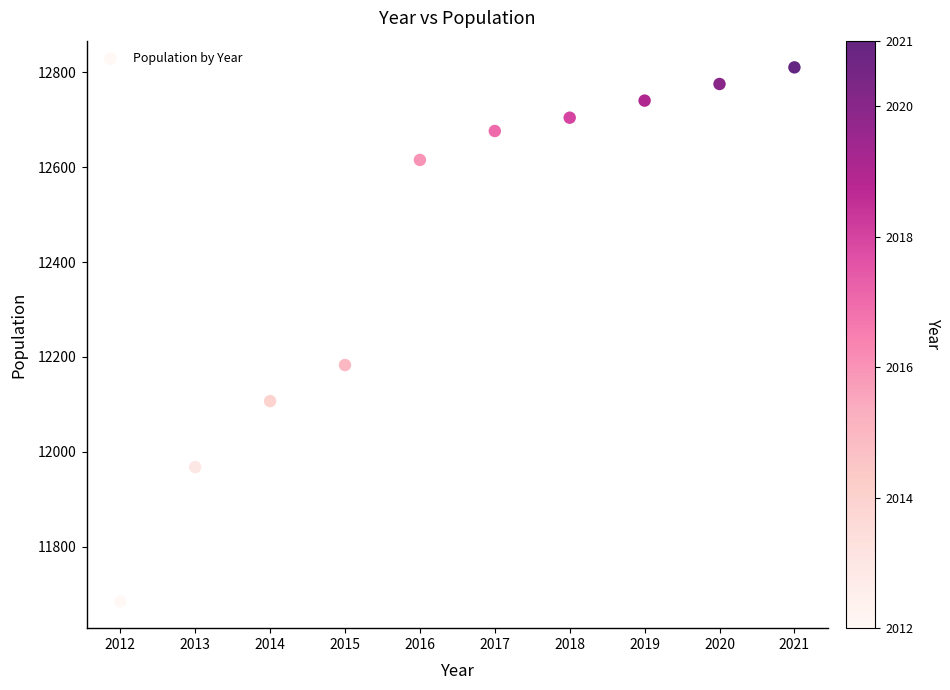

What is the average X value?

2016